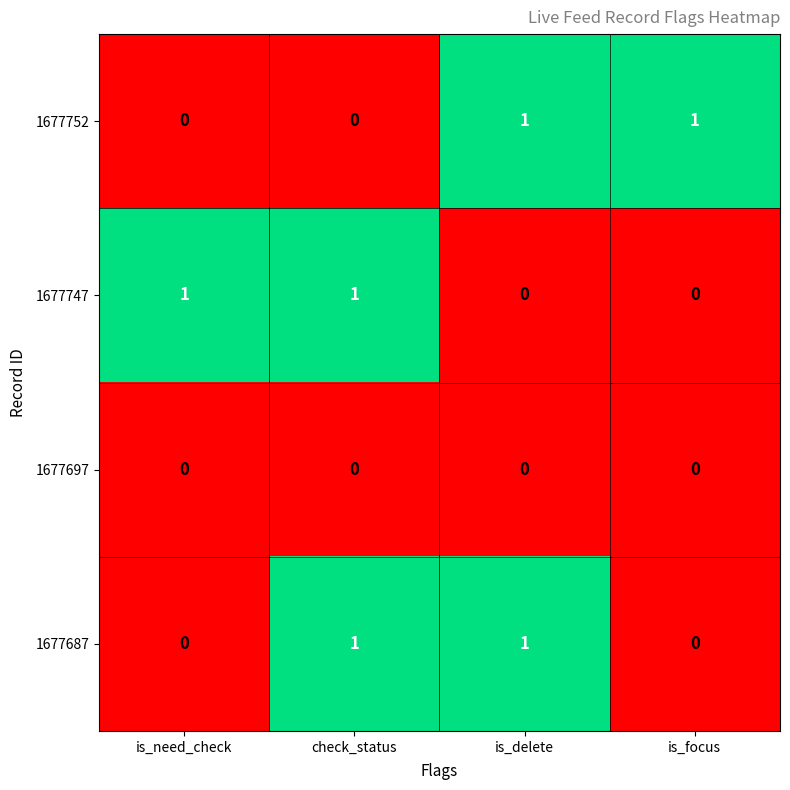

The value of 1677697 at is_delete is 0. True or false?

True